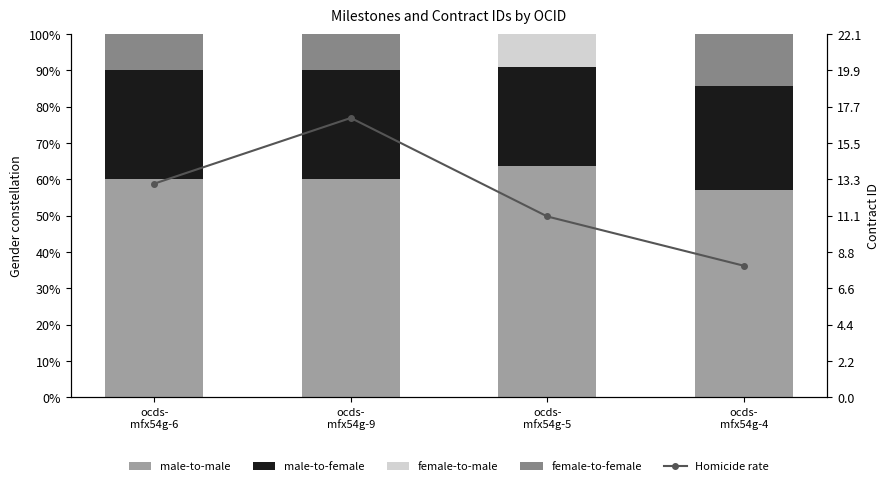

Is it true that female-to-female equals 5.2 at ocds-
mfx54g-9?

False